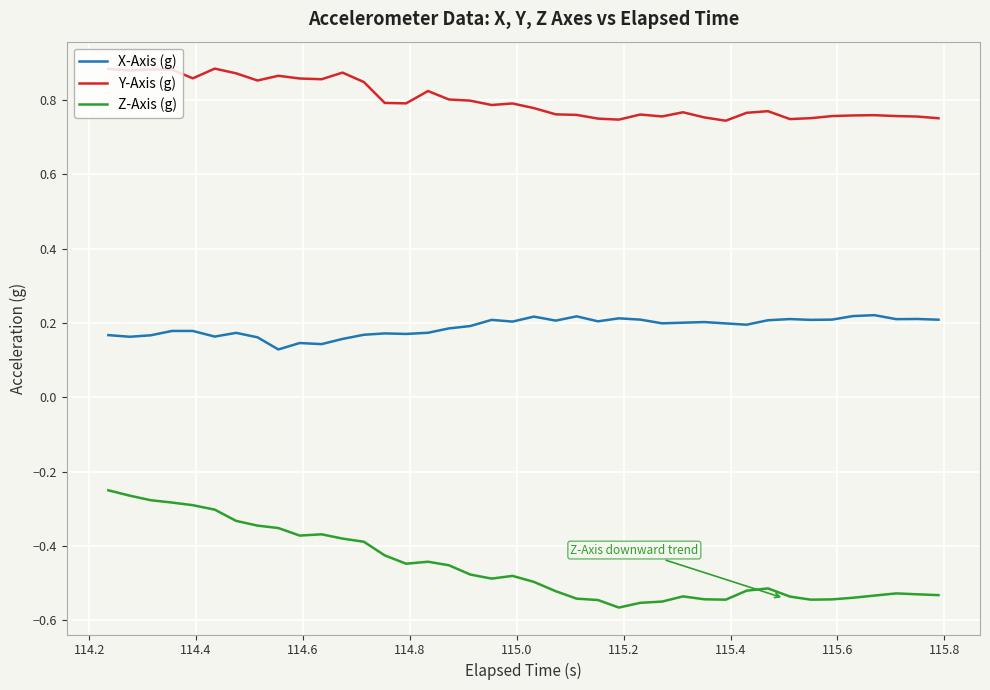

List the series in order of their peak value, highest first.

Y-Axis (g), X-Axis (g), Z-Axis (g)